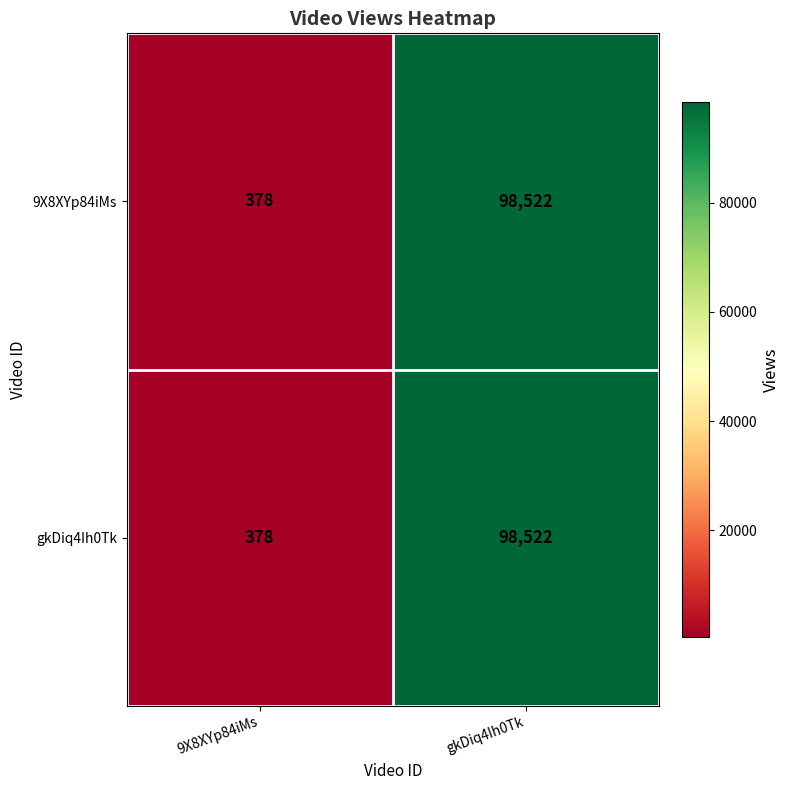

The 9X8XYp84iMs series shows 98522 at gkDiq4Ih0Tk. True or false?

True